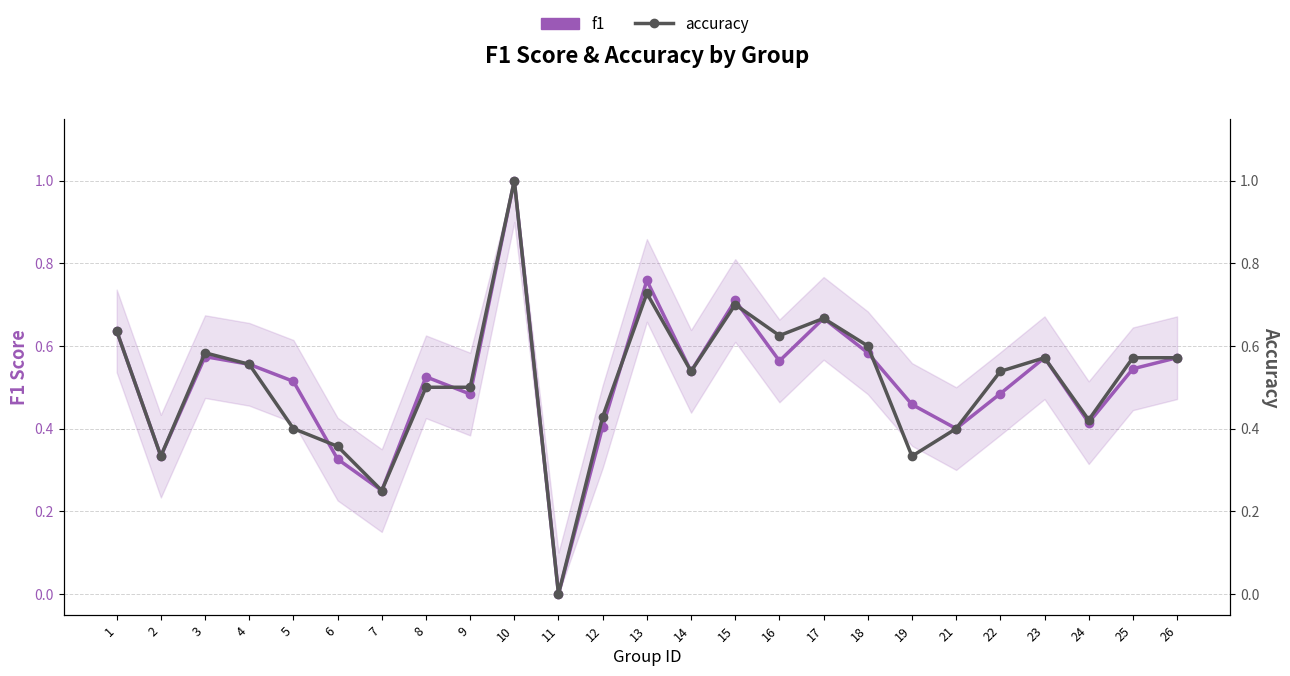

At how many categories does at least one series exceed 0?

24